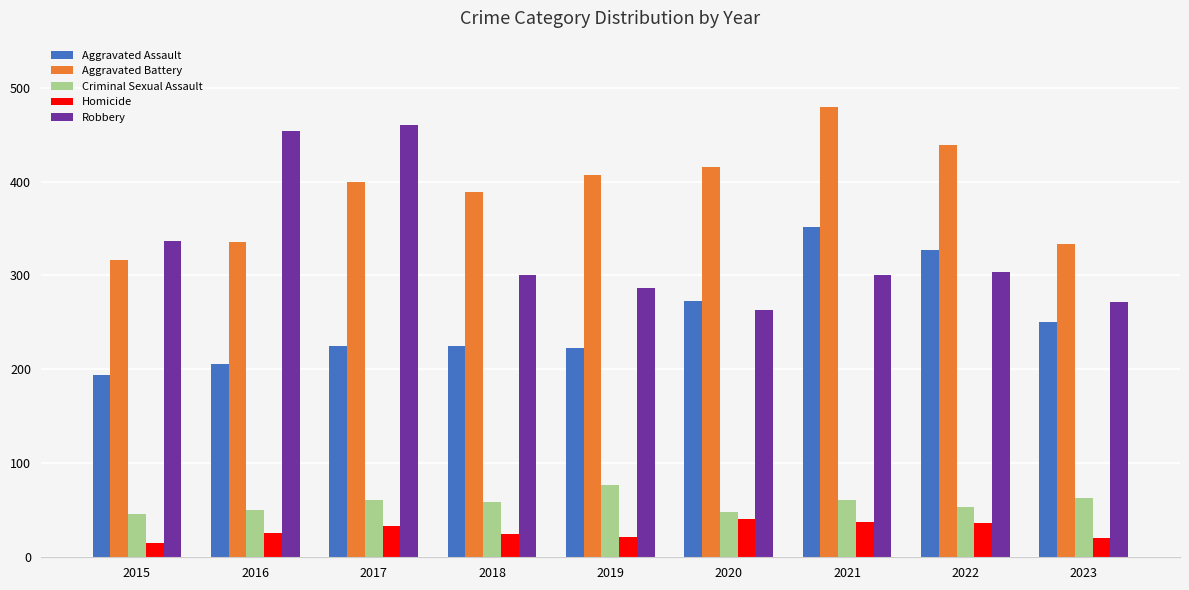

Which category has the highest value in the Aggravated Assault series?

2021